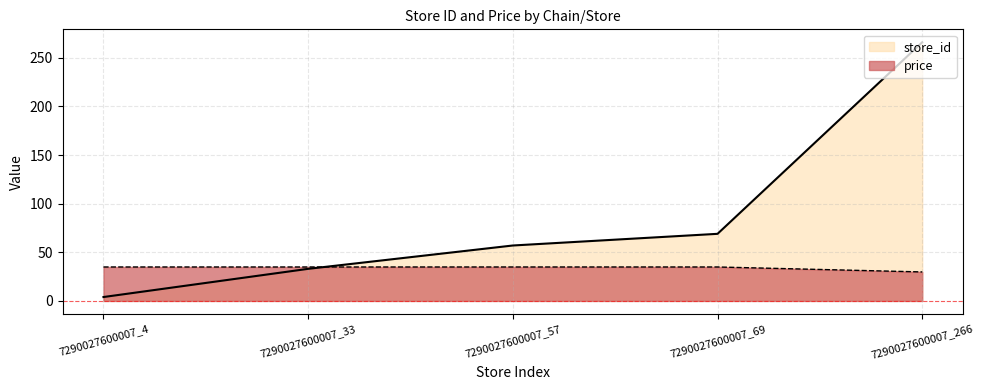

At which category is the sum across all series the highest?

7290027600007_266